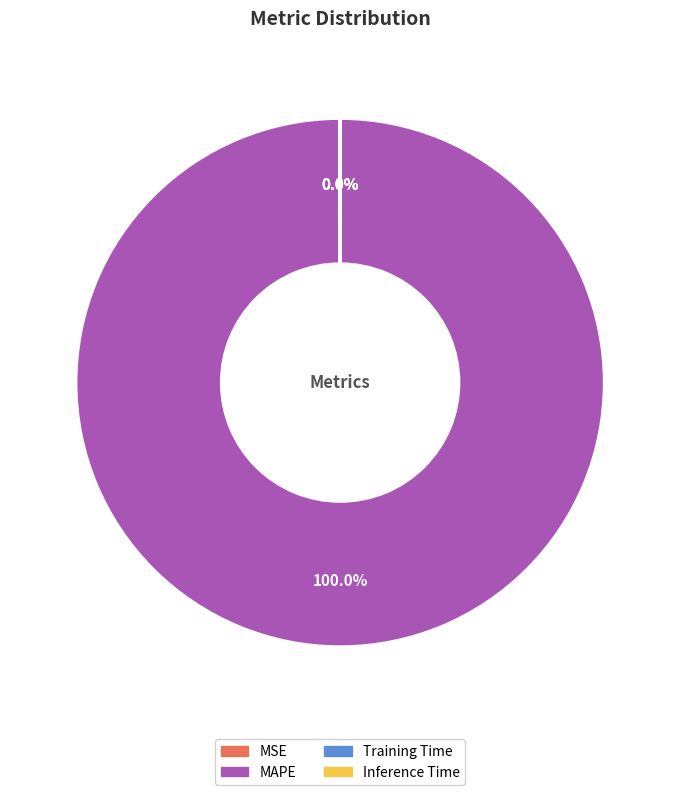

What is the largest slice in the pie chart?

MAPE